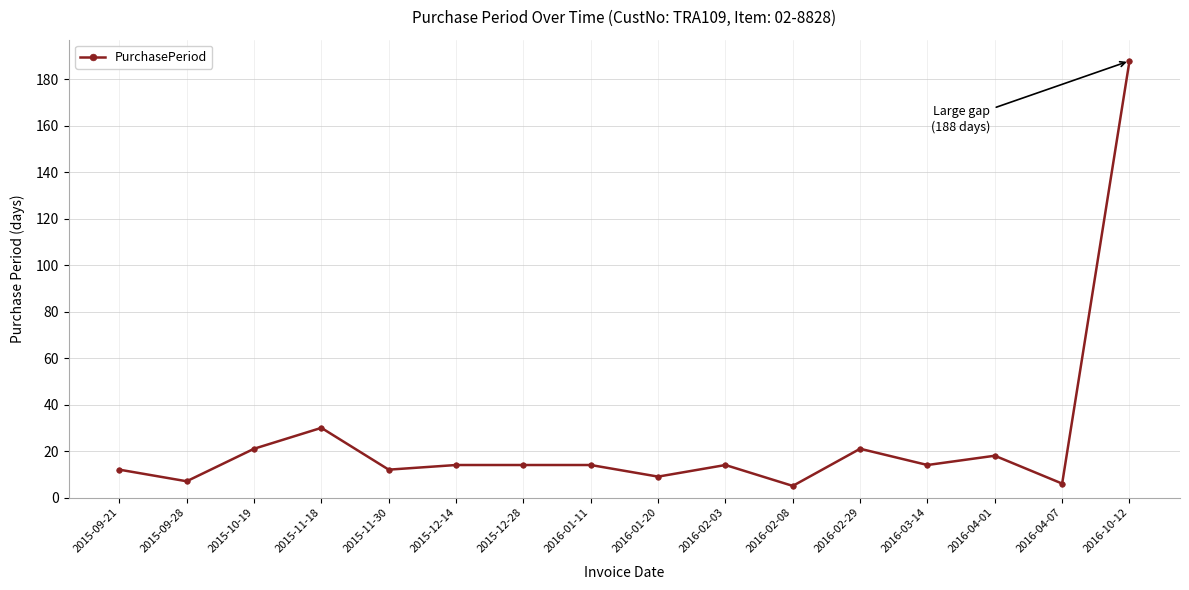

How many lines are shown in the chart?

1